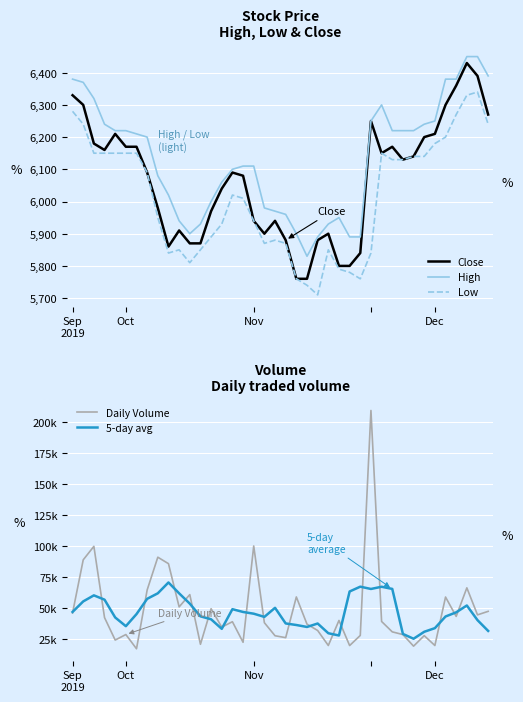

Rank the series by their maximum value, from highest to lowest.

Daily Volume, 5-day avg, High, Close, Low